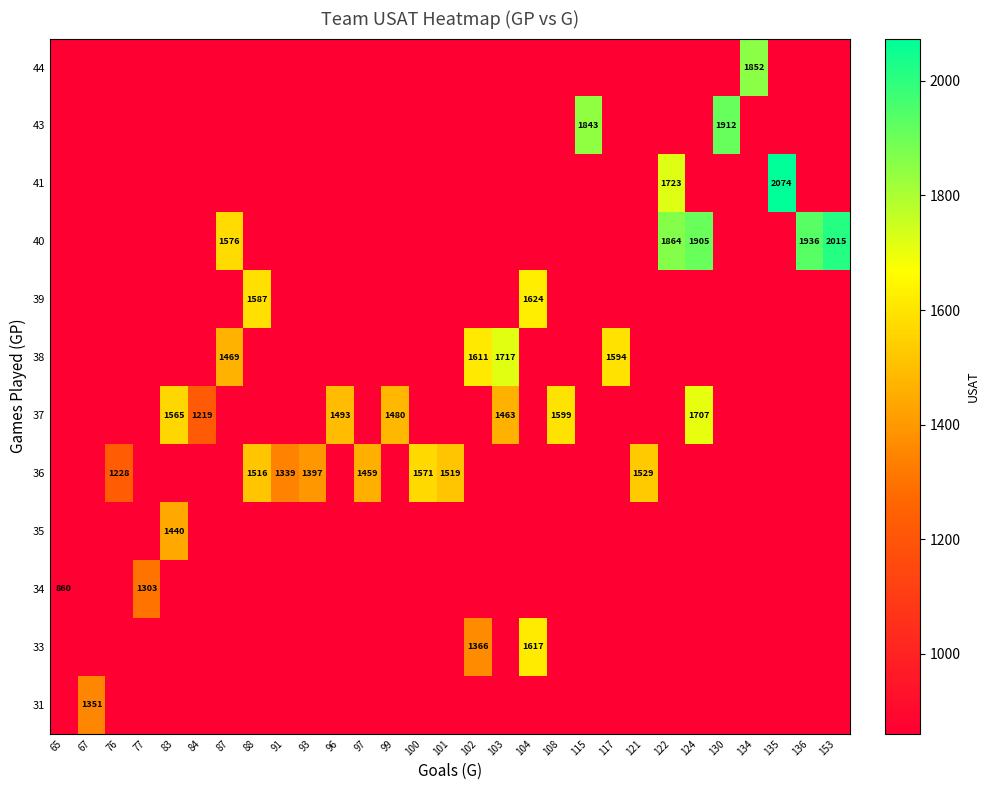

What is the maximum value shown in the chart?

2074.0